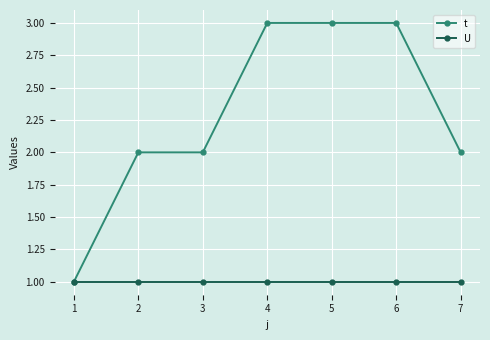

The value of t at 6 is 1. True or false?

False